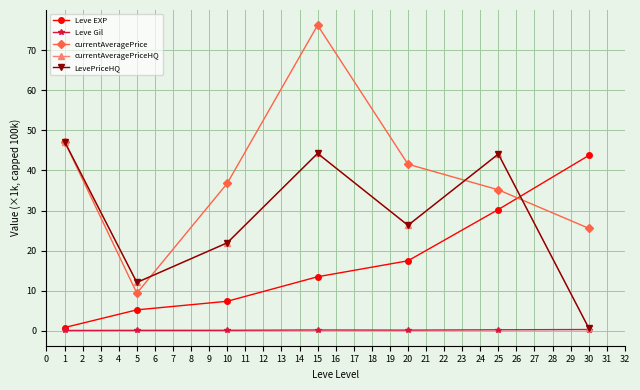

Is this an area chart (filled region under the line)?

No